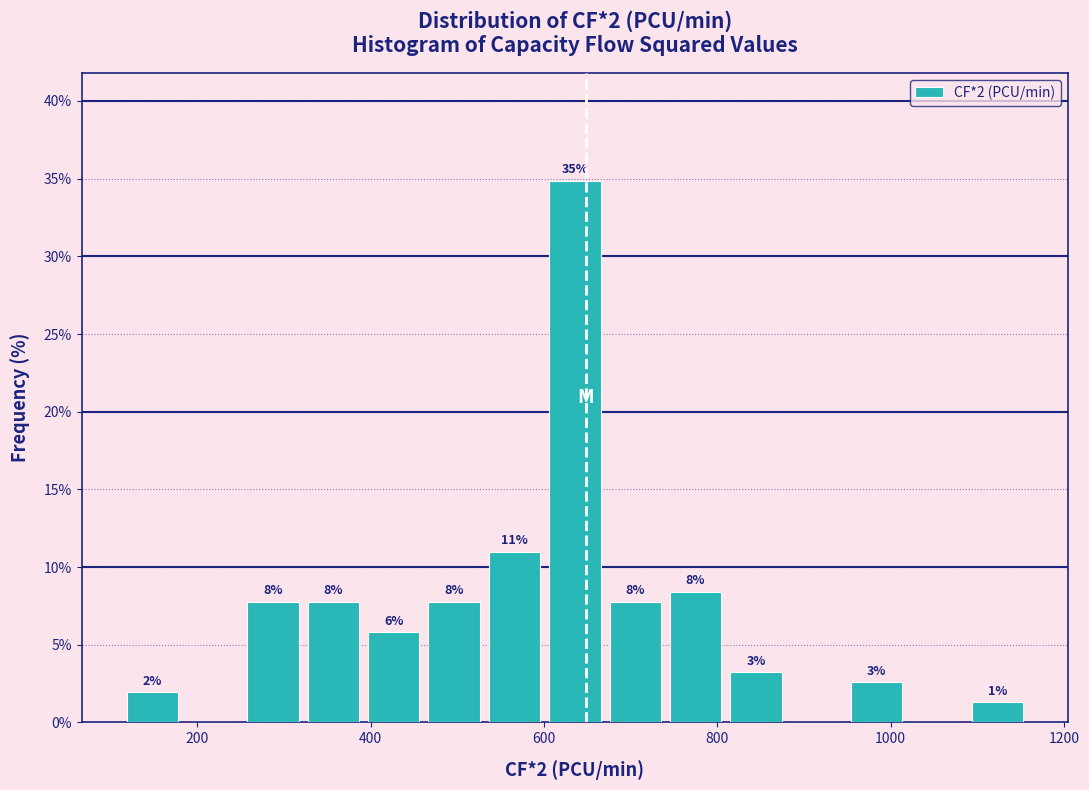

Around what value on the x-axis is the tallest bar? Give the approximate position of its centre, as read against the axis.

640